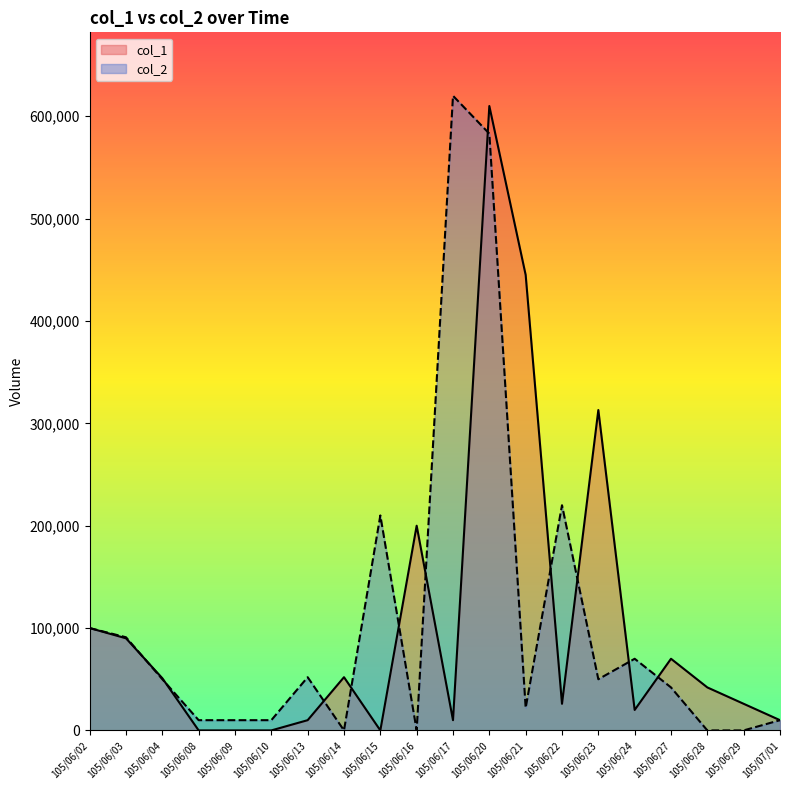

What is the value of the col_1 point at the 19th from the left?

26000